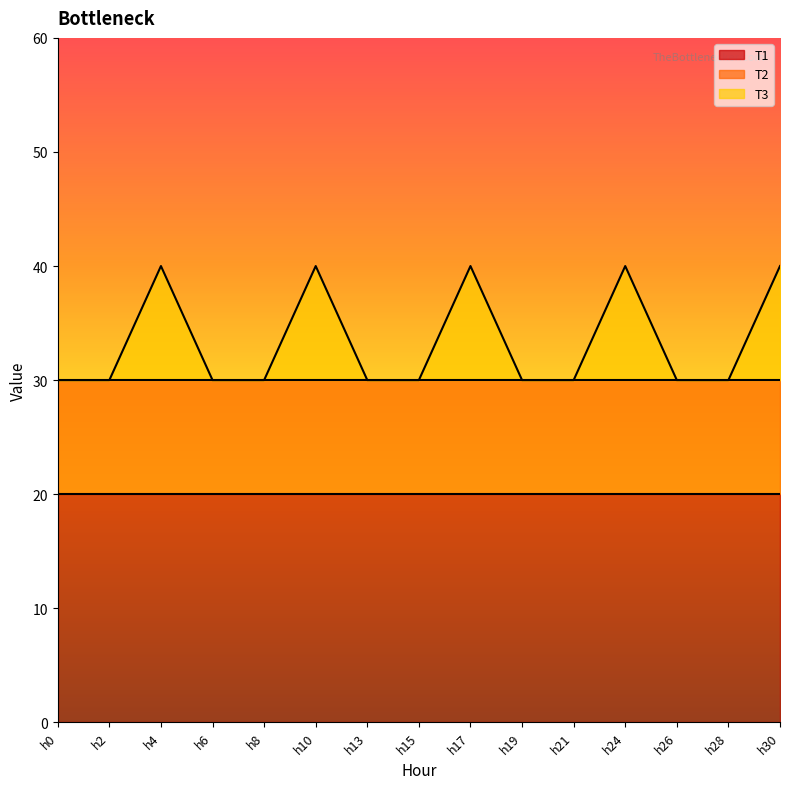

True or false: T3 has more than 0 points higher than both neighbors.

True